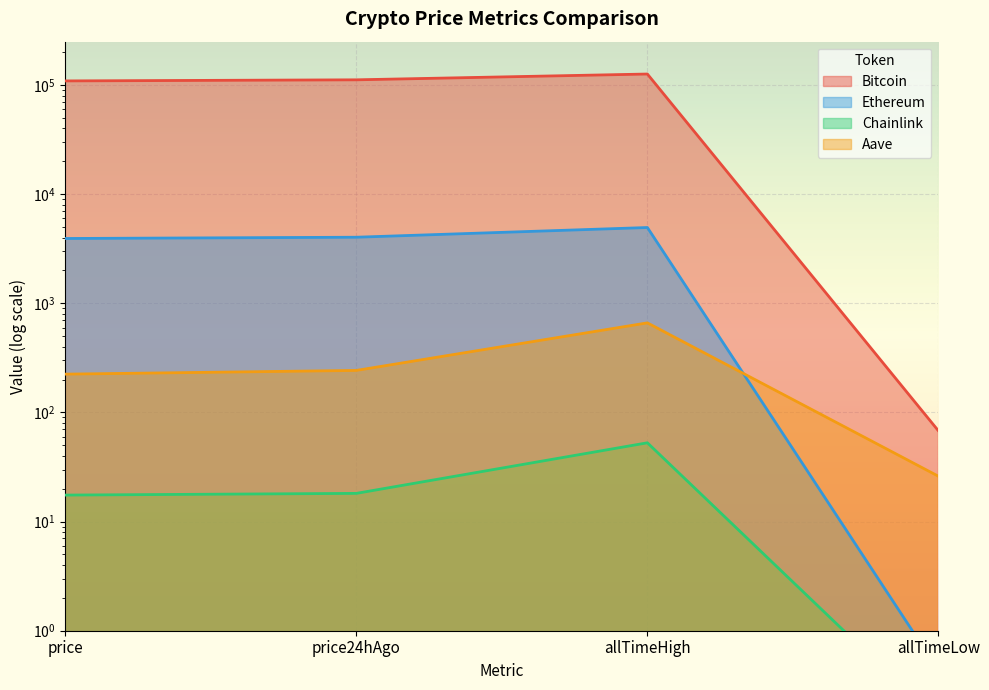

Which category has the lowest value across all series?

allTimeLow